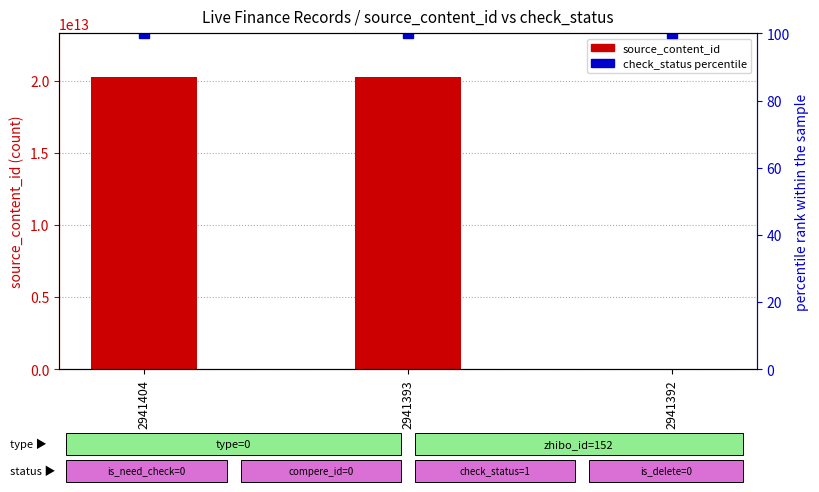

Which series has the widest spread of values?

source_content_id